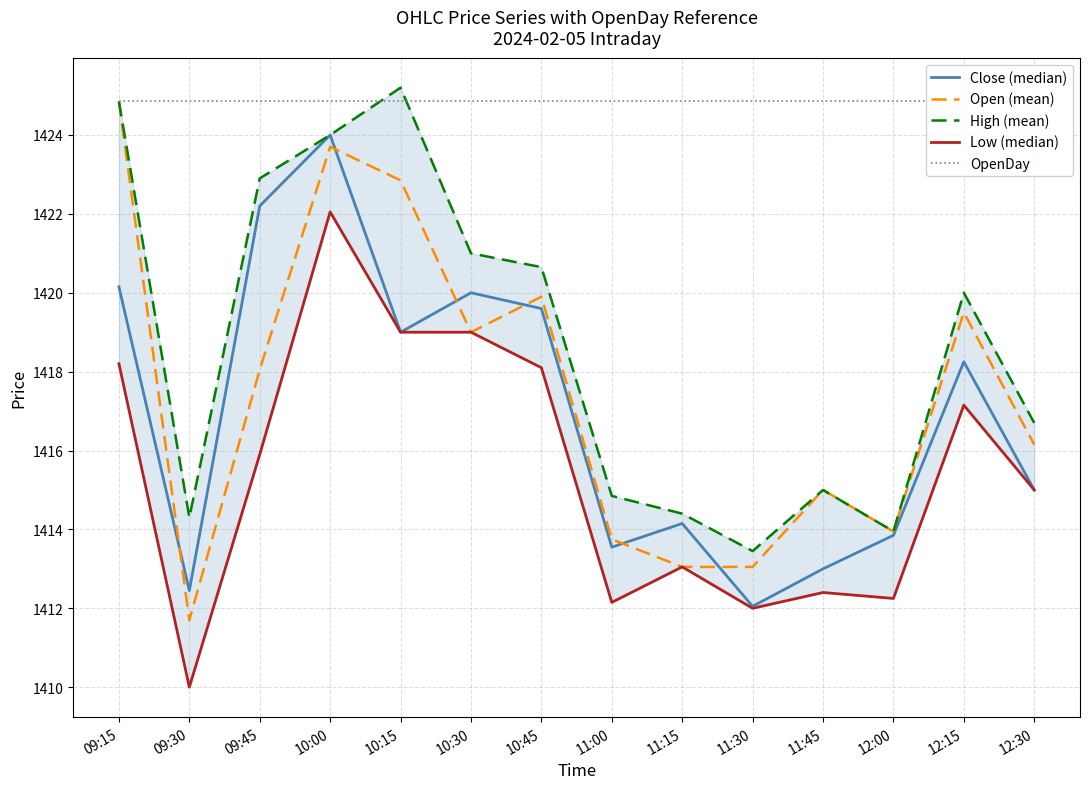

What is the value of the Low (median) point at the 5th from the left?

1419.0